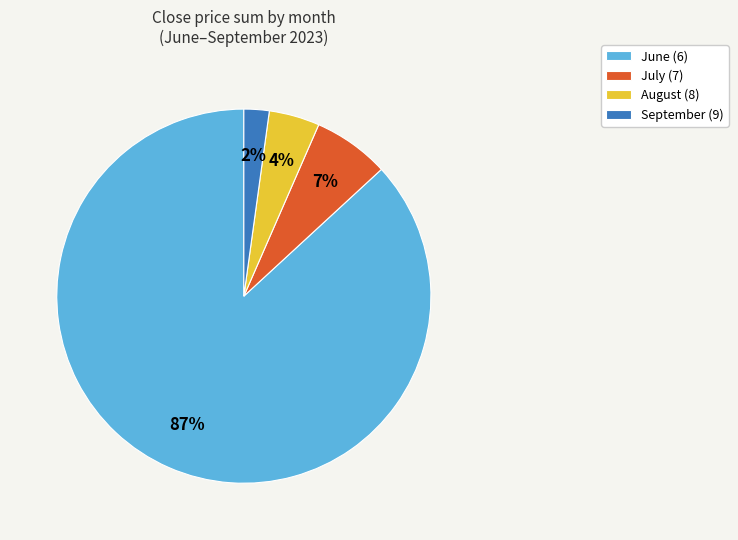

True or false: June (6) accounts for 97% of the total.

False